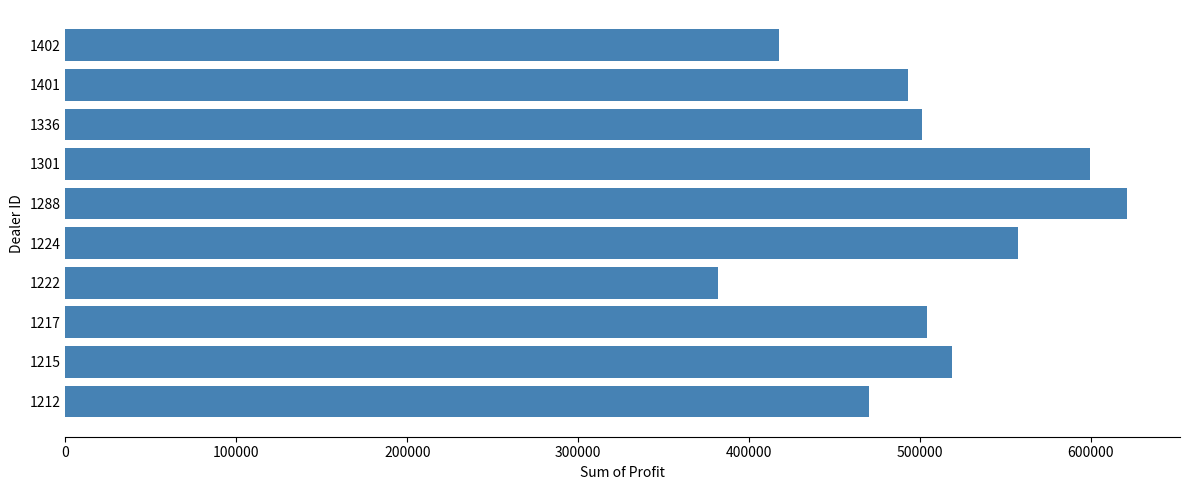

Which label corresponds to the largest value in the chart?

1288